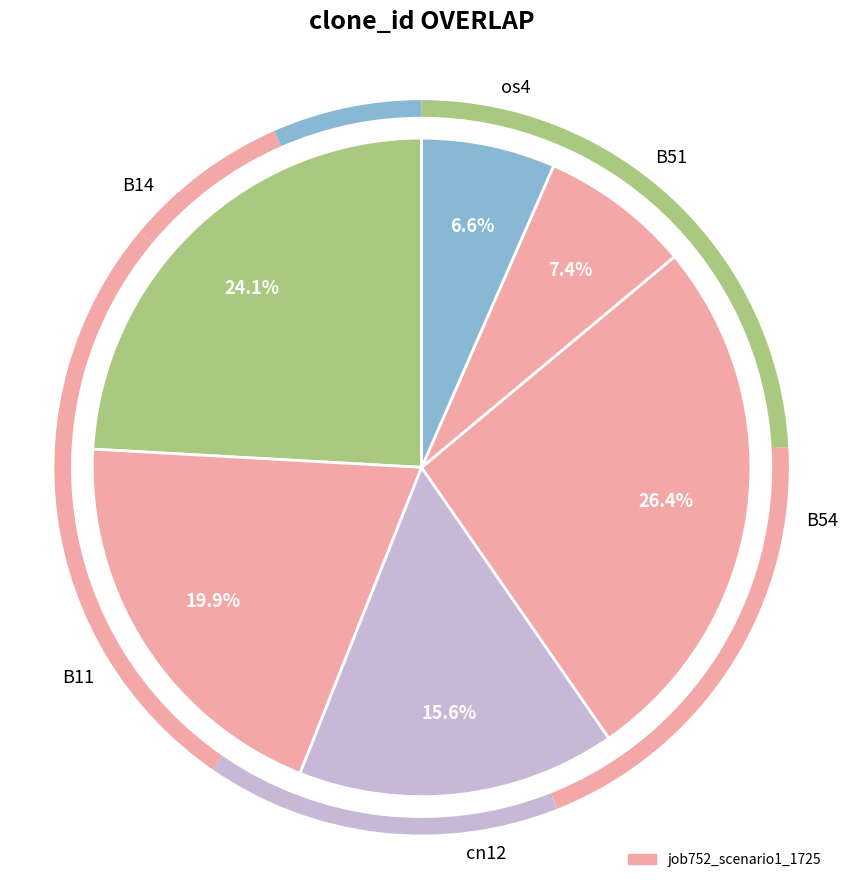

Which category has the biggest portion of the pie?

B54